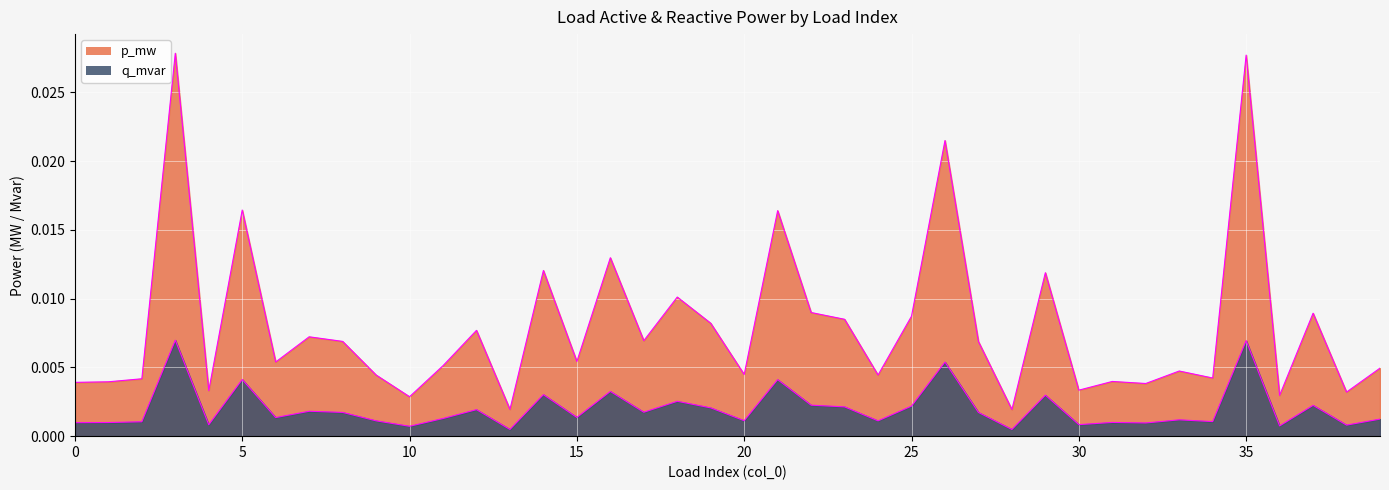

Between 25 and 9, which is larger?

25